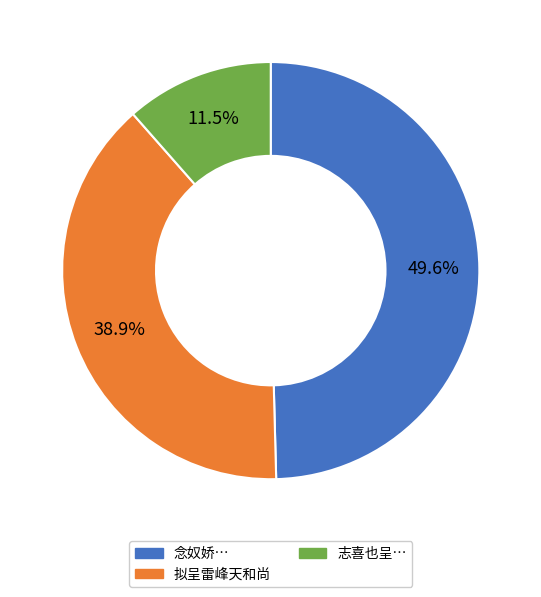

How many segments does this pie chart have?

3